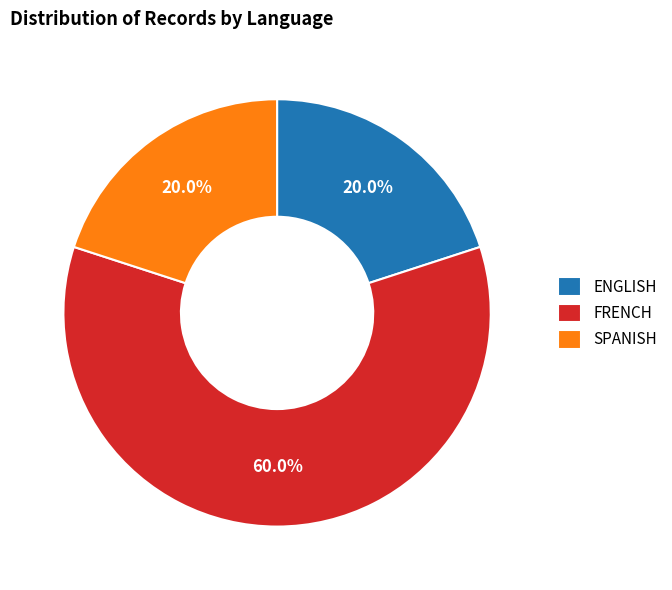

What percentage do ENGLISH and SPANISH together represent?

40.0%